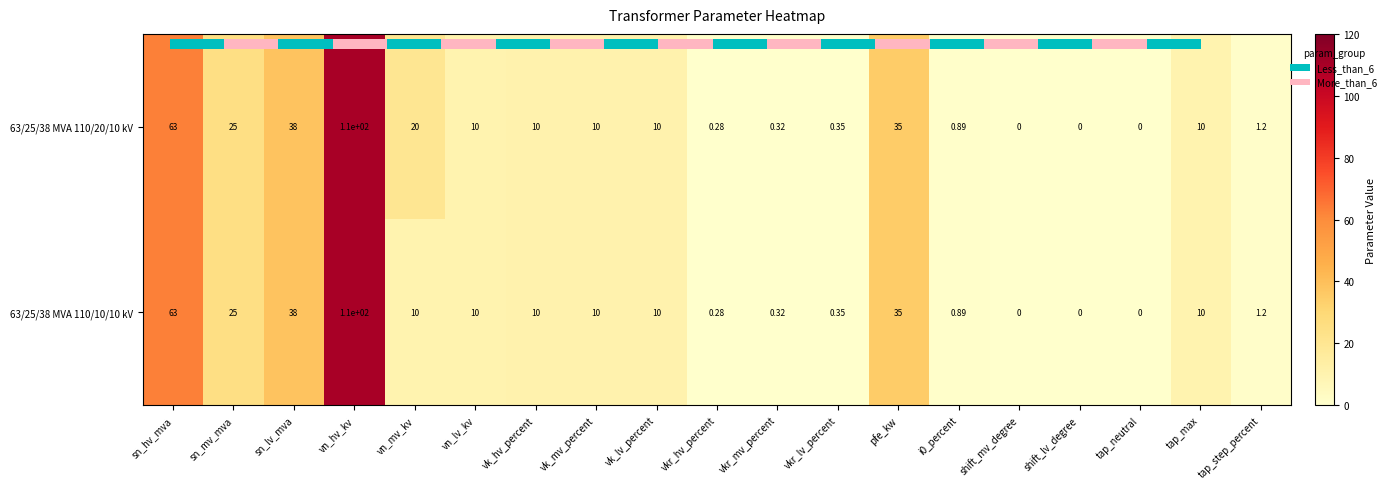

Is the value of 63/25/38 MVA 110/20/10 kV at pfe_kw greater than the value of 63/25/38 MVA 110/10/10 kV at tap_neutral?

Yes